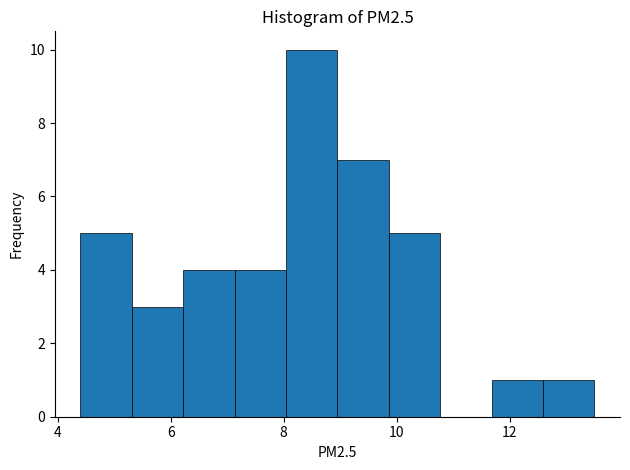

Over which range of the x-axis is the bar tallest?

8.0 to 9.0